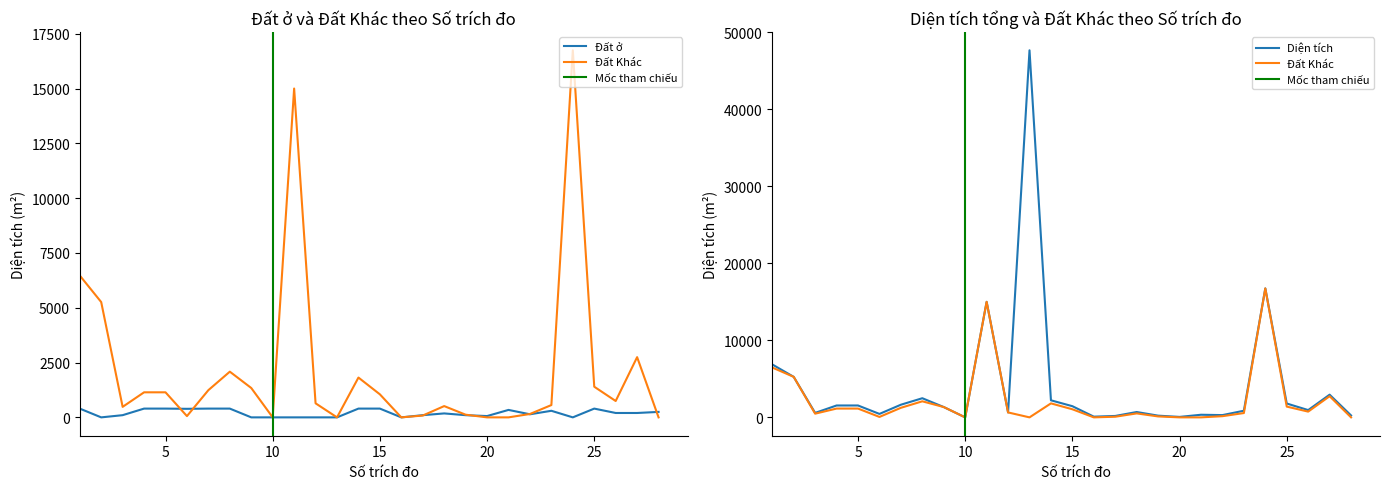

Reading left to right, transcribe all the data shown in this chart.

Diện tích: 1=6870.9	2=5259.3	3=579.6	4=1542.9	5=1542.9	6=447.8	7=1641.7	8=2484.5	9=1339.4	10=0.0	11=14999.6	12=641.2	13=47653.7	14=2215.6	15=1451.2	16=91.5	17=183.2	18=694.5	19=222.0	20=59.5	21=340.0	22=294.8	23=861.5	24=16743.1	25=1798.1	26=946.0	27=2946.5	28=249.2
Đất ở: 1=400.0	2=0.0	3=100.0	4=400.0	5=400.0	6=390.0	7=400.0	8=400.0	9=0.0	10=0.0	11=0.0	12=0.0	13=0.0	14=400.0	15=400.0	16=0.0	17=100.0	18=180.0	19=100.0	20=59.5	21=340.0	22=140.5	23=300.0	24=0.0	25=400.0	26=200.0	27=200.0	28=249.2
Đất Khác: 1=6470.9	2=5259.3	3=479.6	4=1142.9	5=1142.9	6=57.8	7=1241.7	8=2084.5	9=1339.4	10=0.0	11=14999.6	12=641.2	13=0.0	14=1815.6	15=1051.2	16=0.0	17=83.2	18=514.5	19=122.0	20=0.0	21=0.0	22=154.3	23=561.5	24=16743.1	25=1398.1	26=746.0	27=2746.5	28=0.0